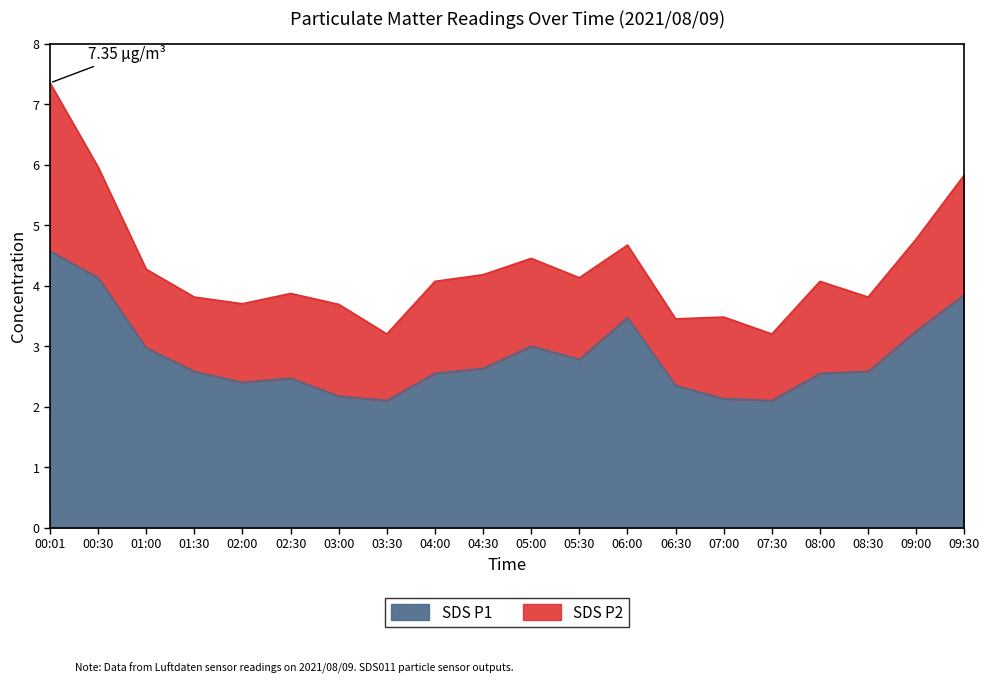

What is the change in value from 01:30 to 05:30?

+0.2